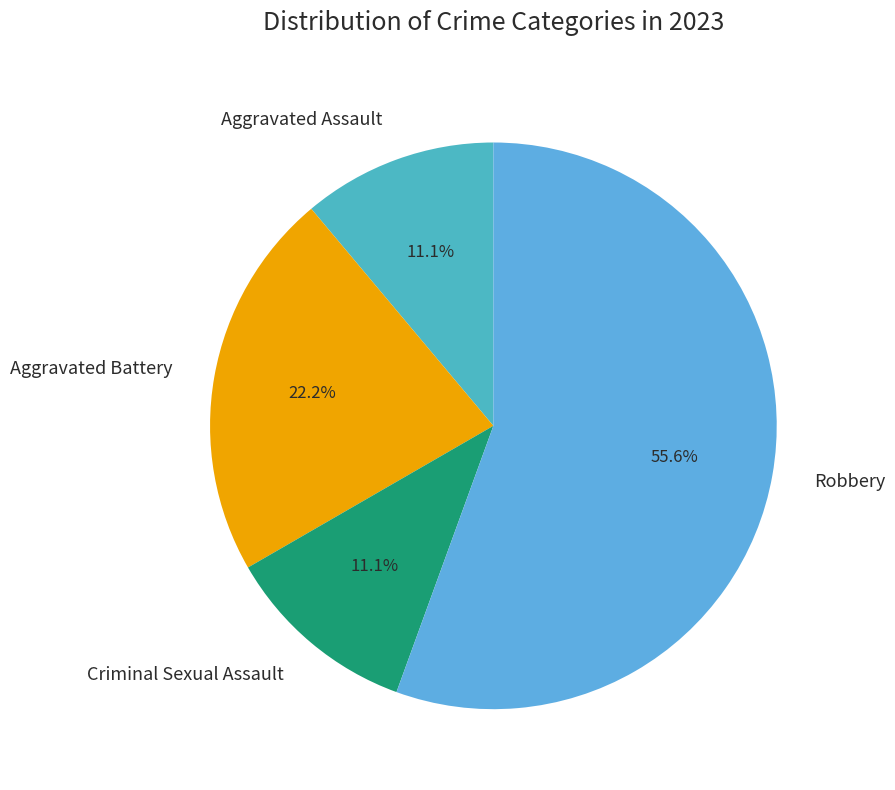

To the nearest percent, what percentage of the pie is Aggravated Assault?

11%